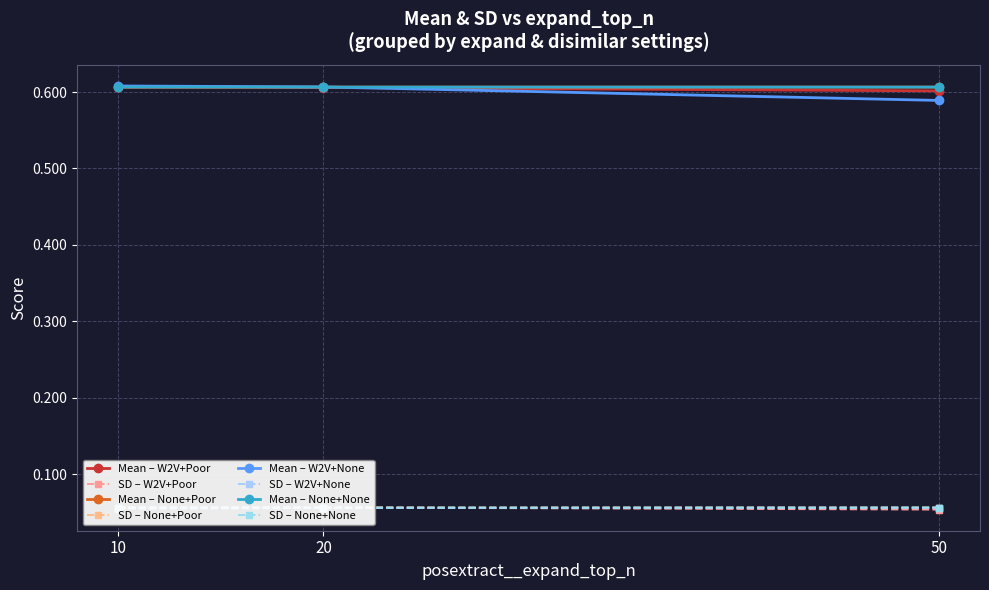

Between 50 and 20, which series saw the biggest shift?

Mean